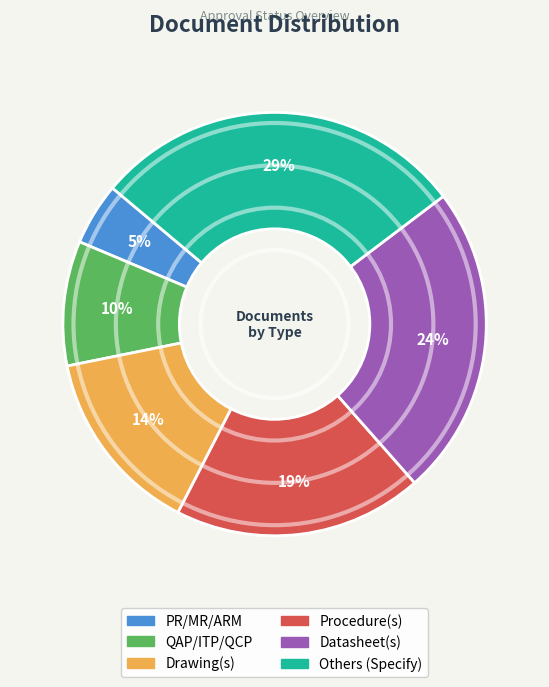

How many segments does this pie chart have?

6